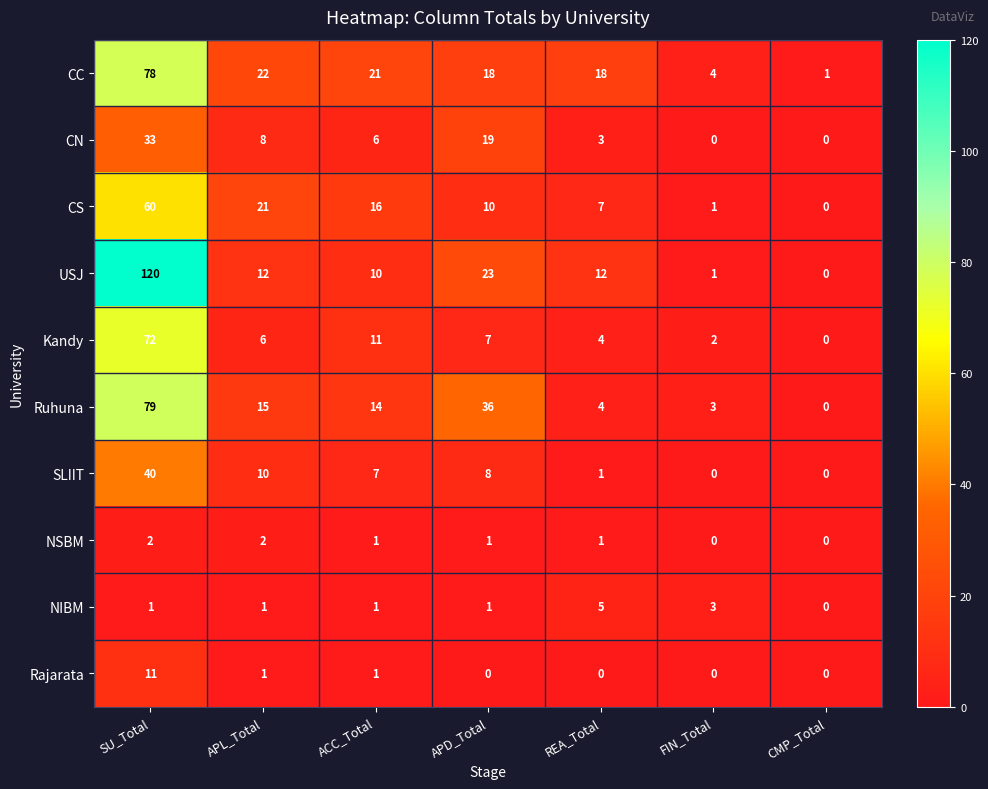

Rank the series at SU_Total from lowest to highest value.

NIBM, NSBM, Rajarata, CN, SLIIT, CS, Kandy, CC, Ruhuna, USJ